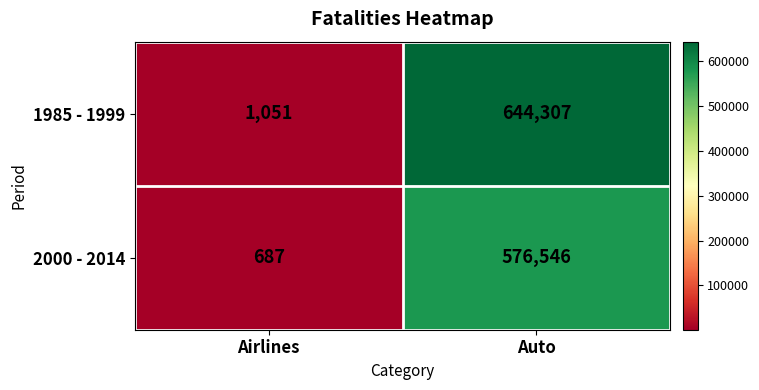

What is the minimum value shown in the chart?

687